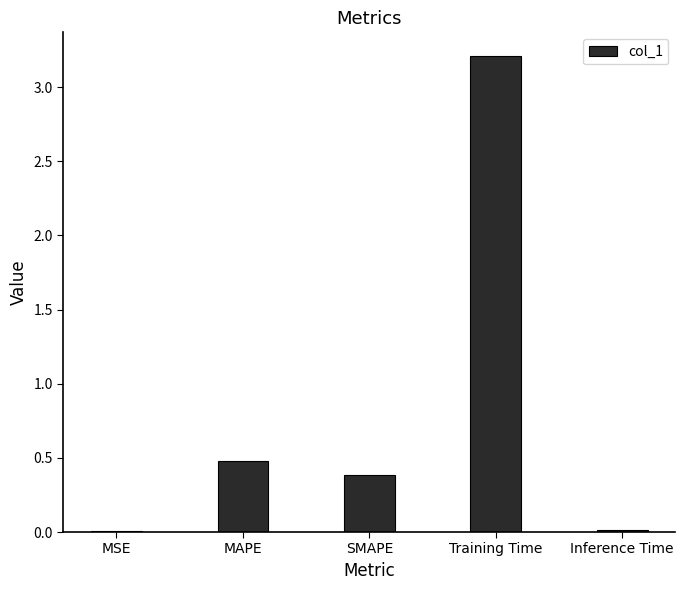

What is the greatest value displayed?

3.2